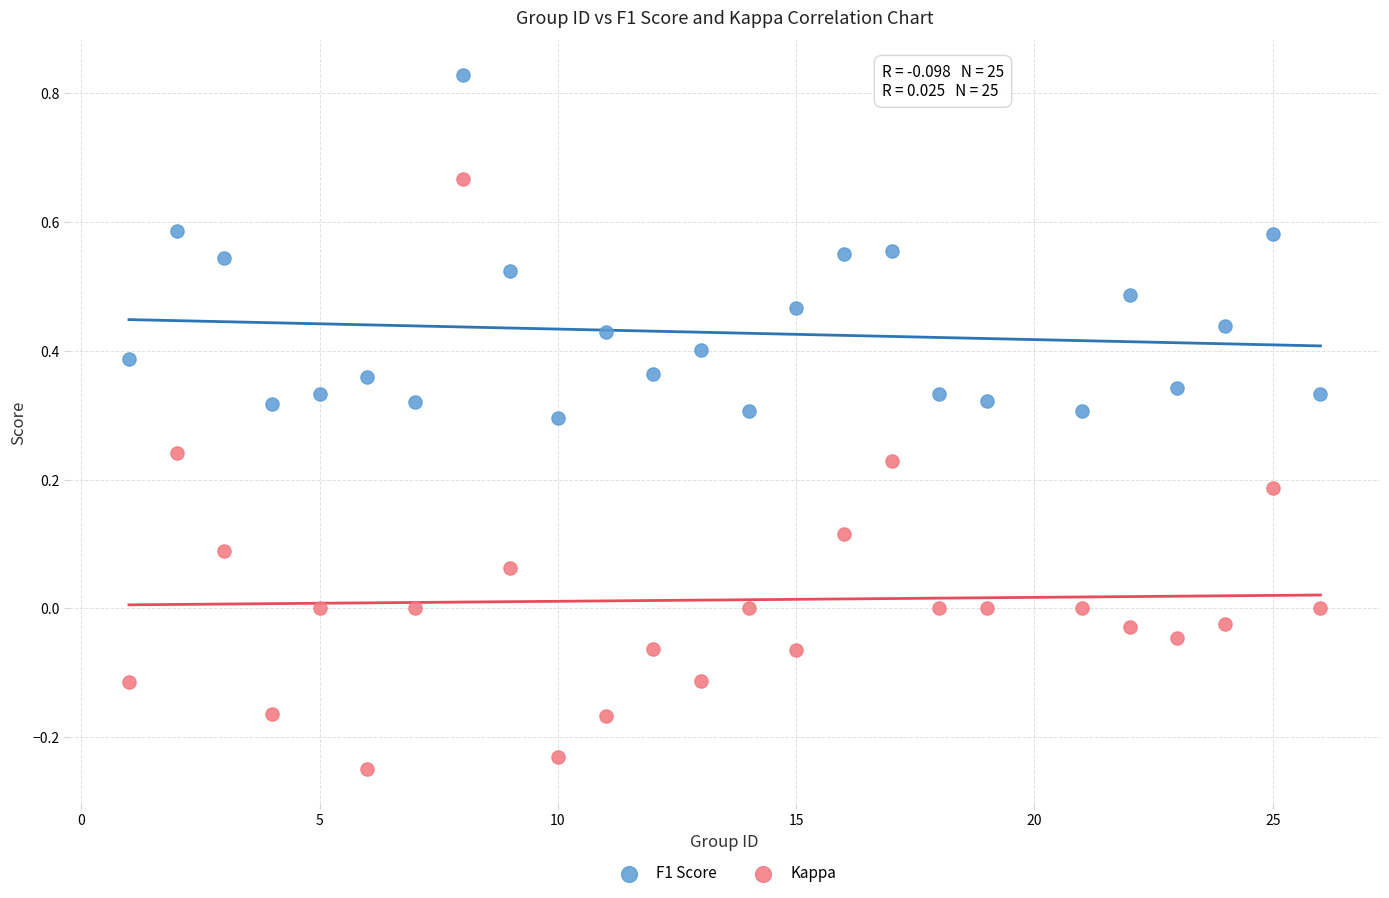

What are all the series names shown in the legend?

F1 Score, Kappa